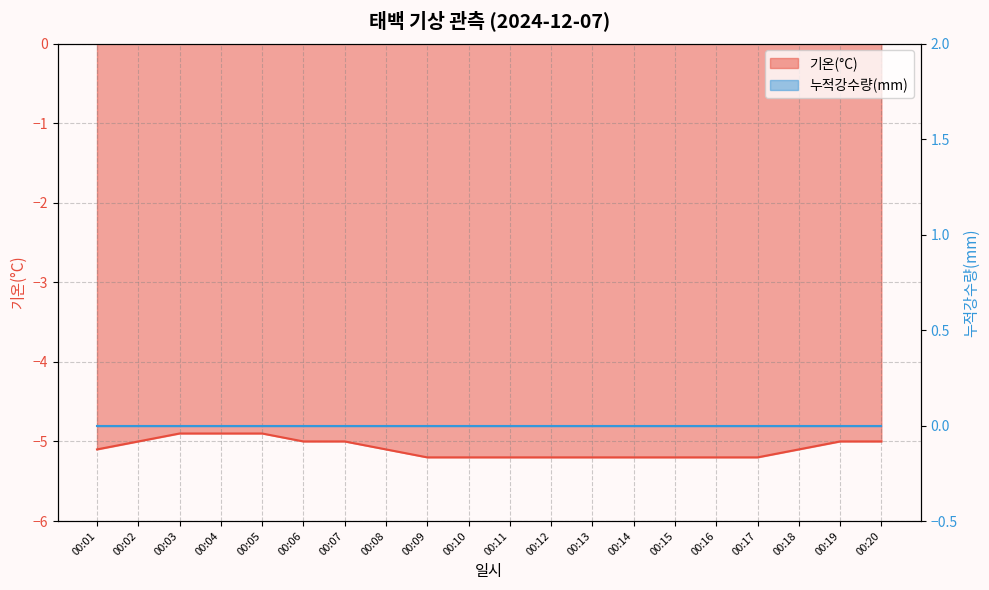

True or false: the data shows -1.3 at 00:06.

False